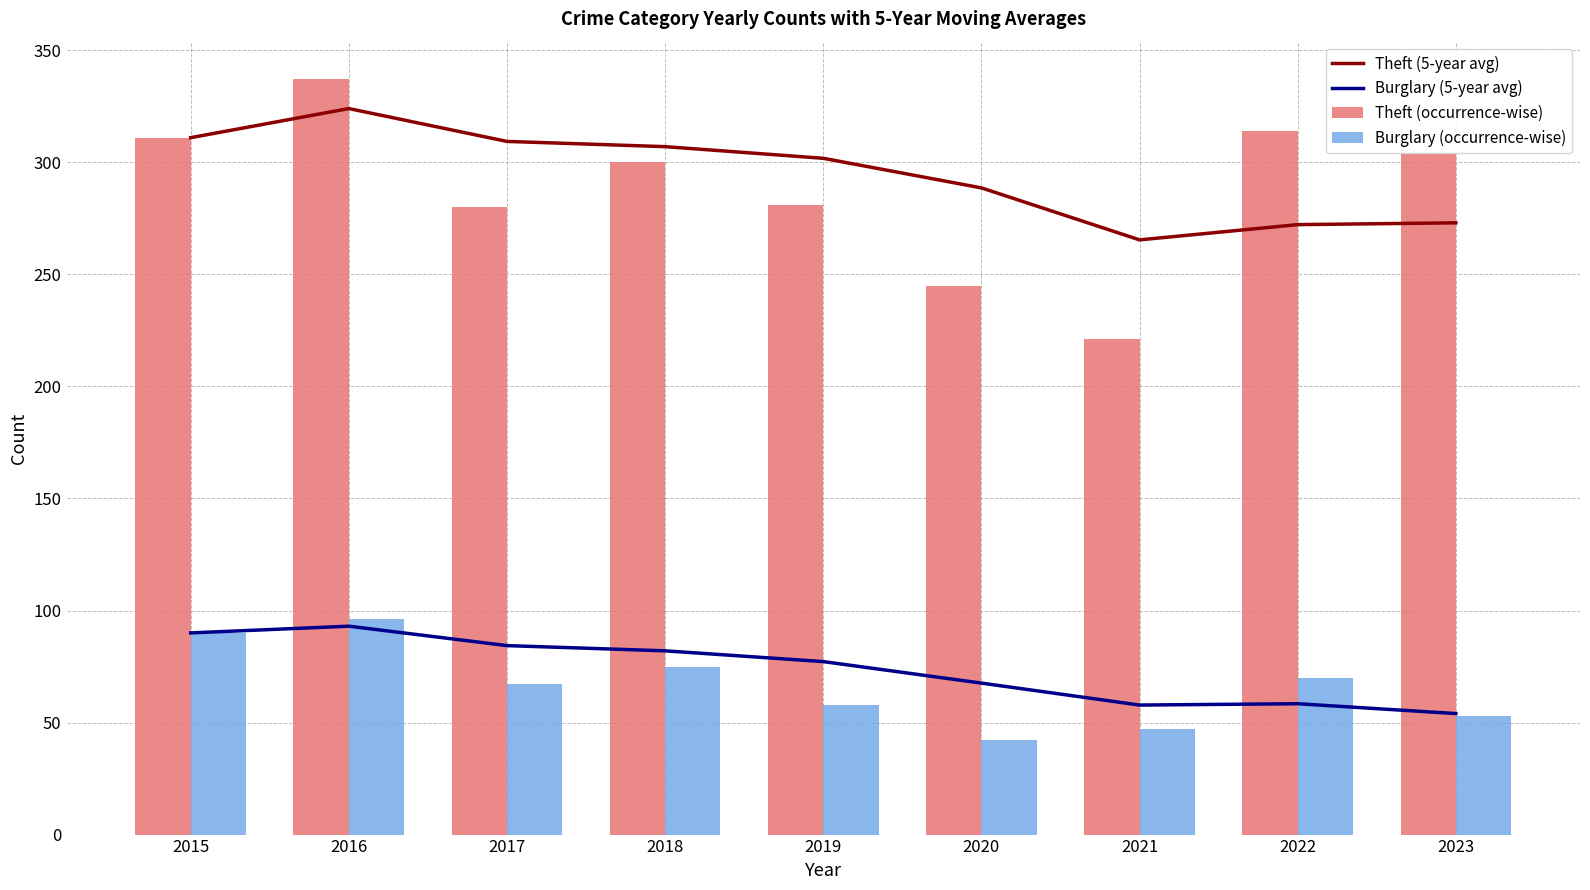

List the series in order of their peak value, lowest first.

Burglary (5-year avg), Burglary (occurrence-wise), Theft (5-year avg), Theft (occurrence-wise)